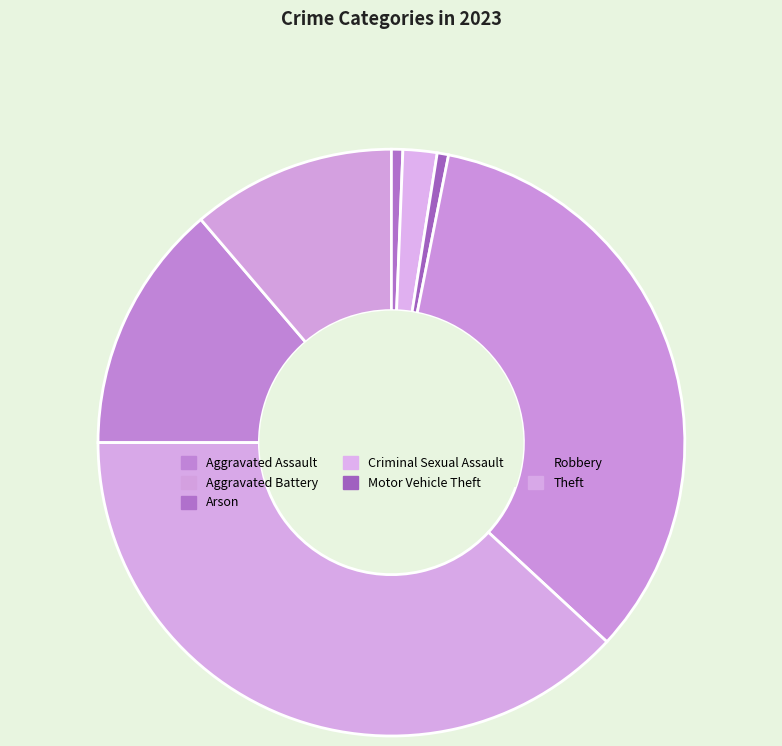

Does Criminal Sexual Assault represent more than half of the total?

No